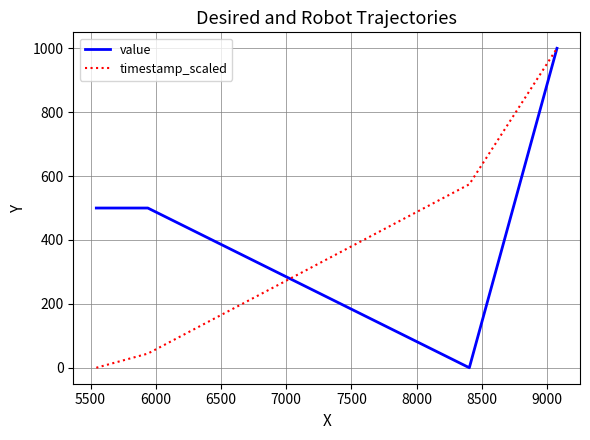

True or false: timestamp_scaled has more than 0 points higher than both neighbors.

False